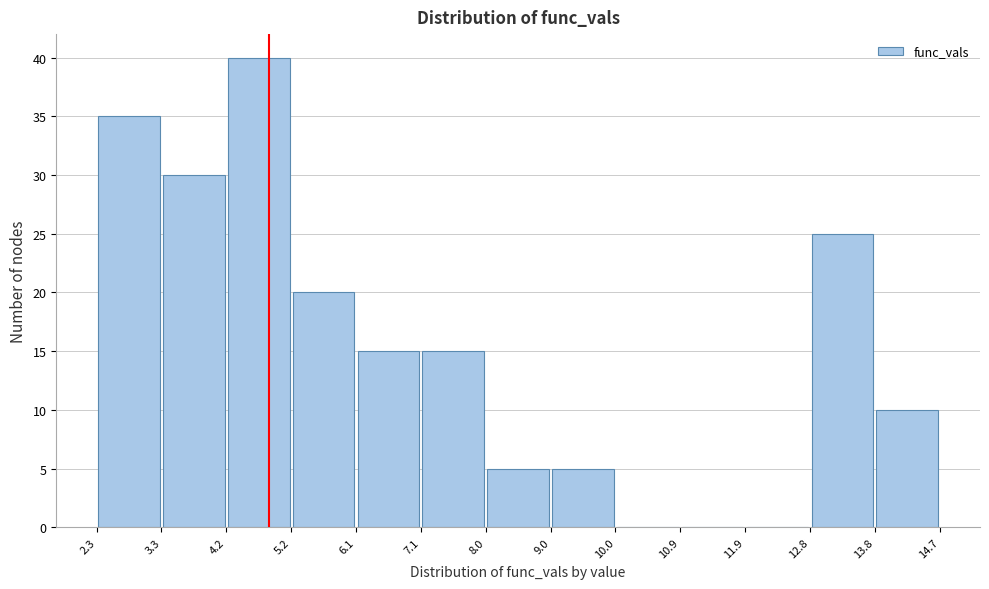

What is the height of the bar covering 7.1 to 8.0 on the x-axis? The values are not printed on the chart, so give them approximately, as read against the axis.

15